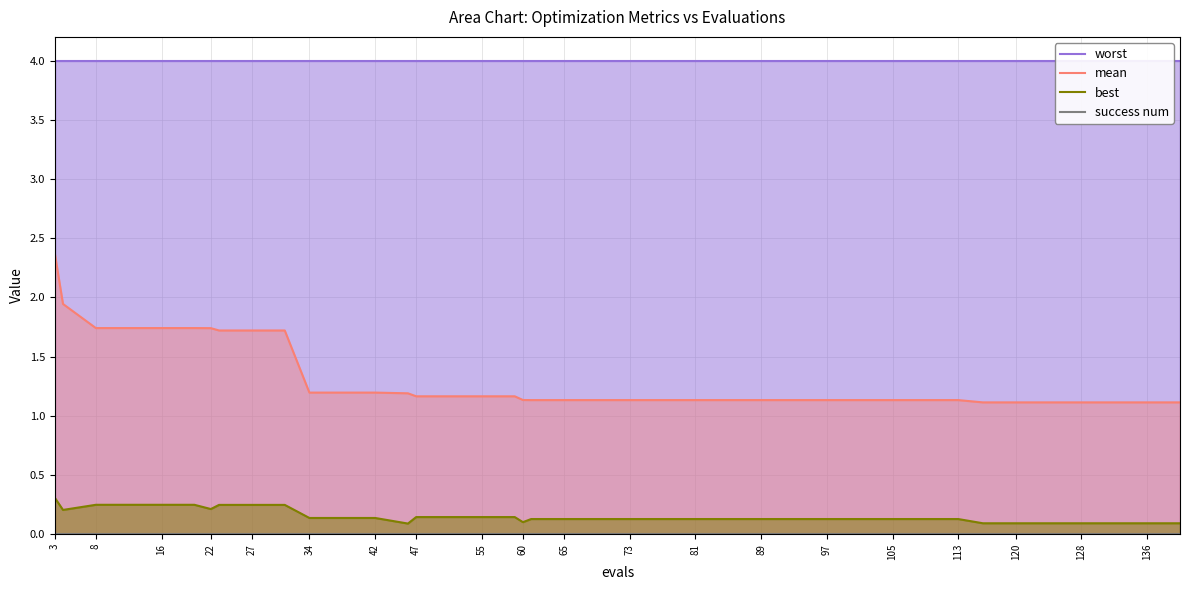

How many interior local valleys does the best series have?

4